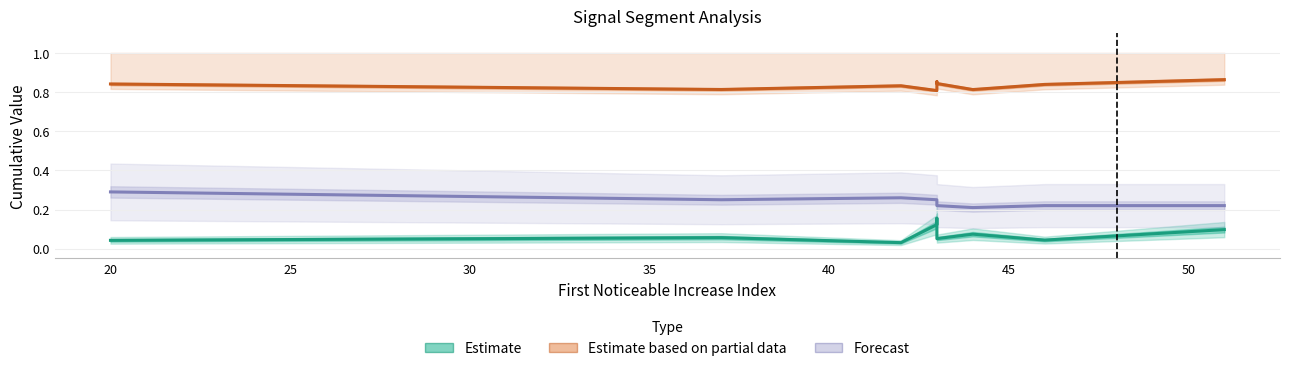

What is the difference between the highest and lowest values at 25?

0.8